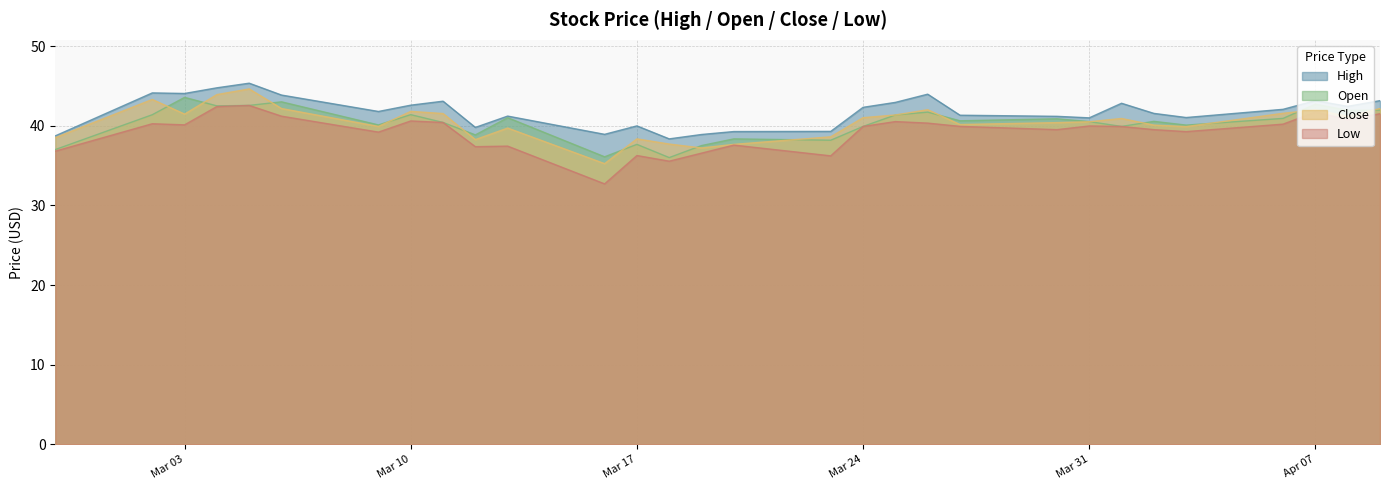

Does the chart display data point markers on the line(s)?

No